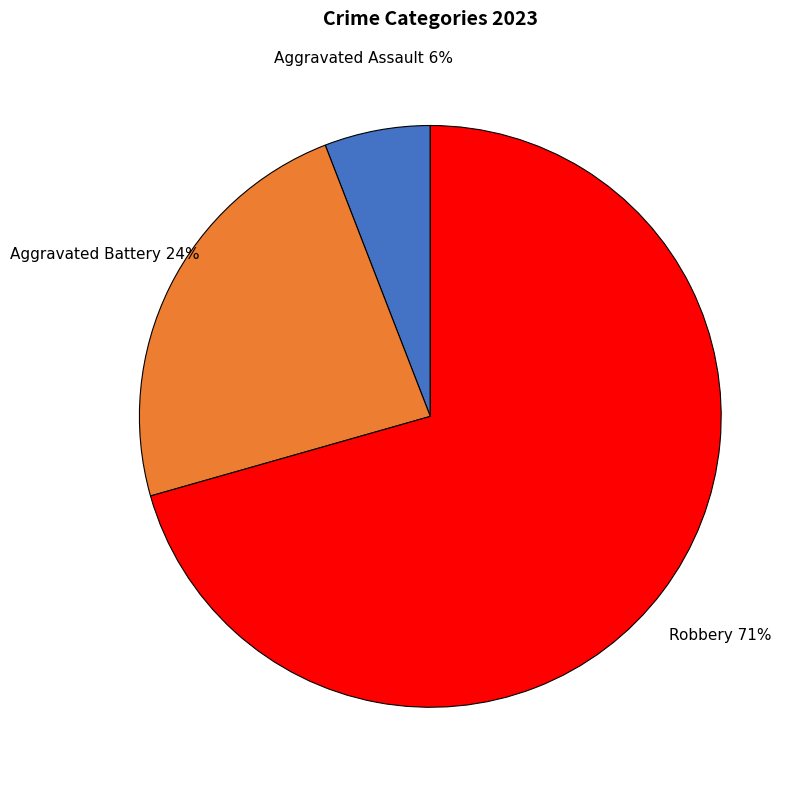

To the nearest percent, what is the combined percentage of Aggravated Assault and Robbery?

76%